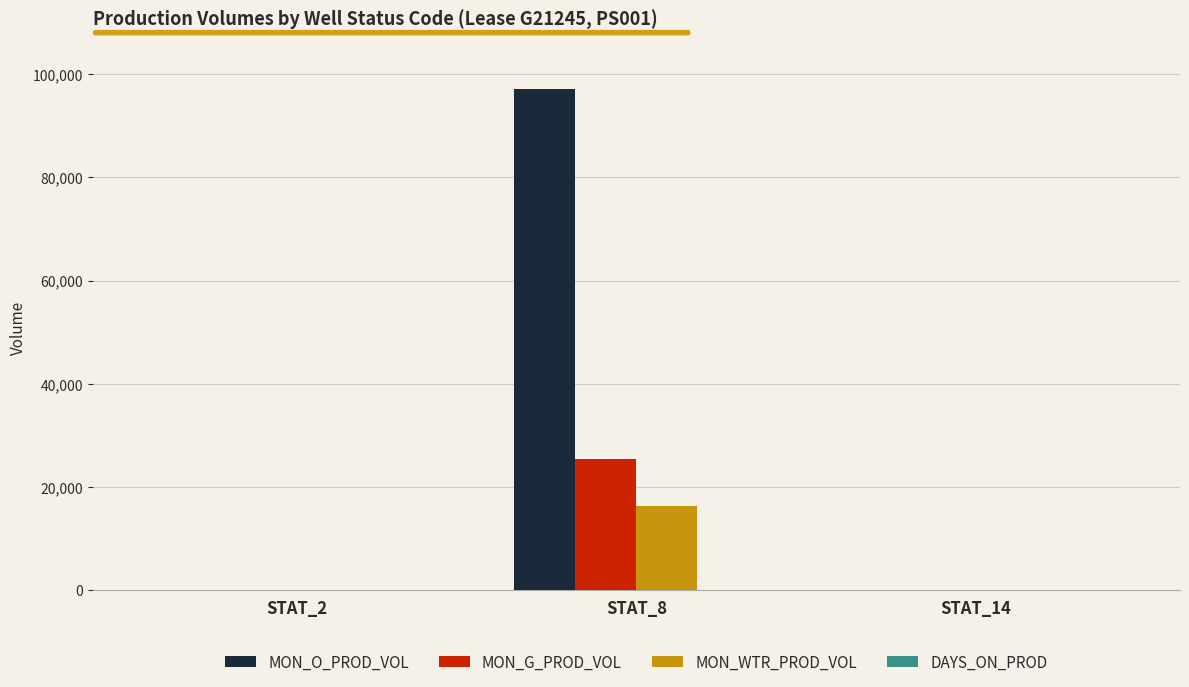

What is the highest value of the MON_G_PROD_VOL series?

25415